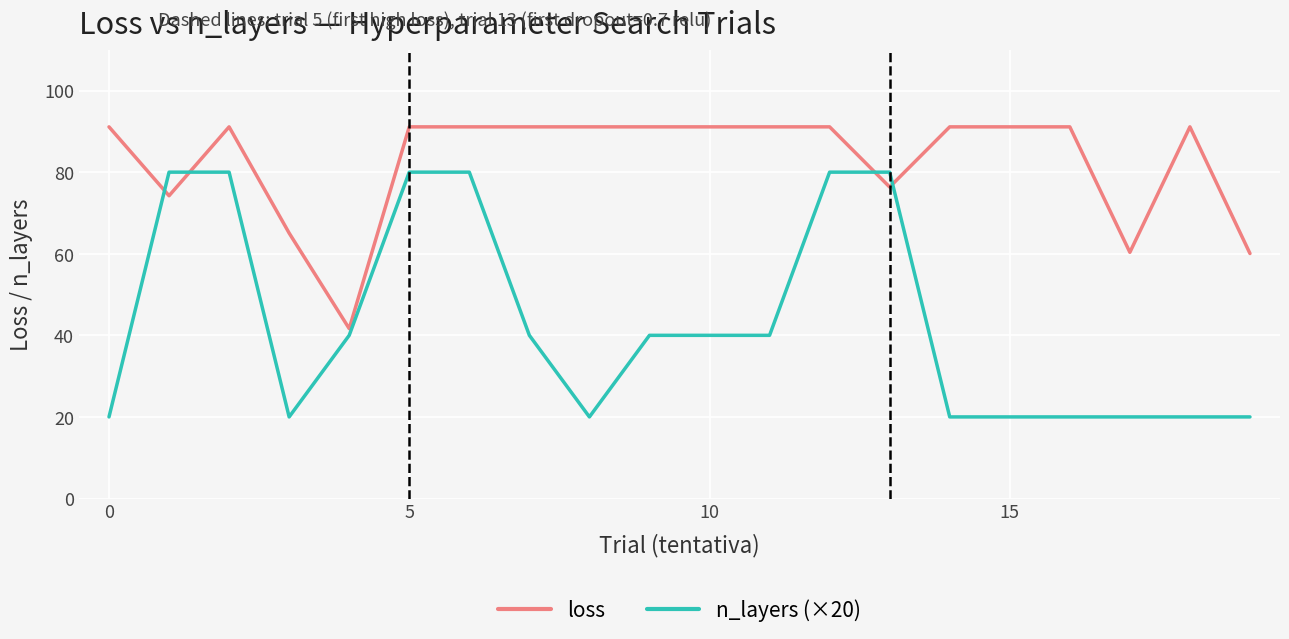

After their last crossing, which series has the higher values: n_layers (×20) or loss?

loss